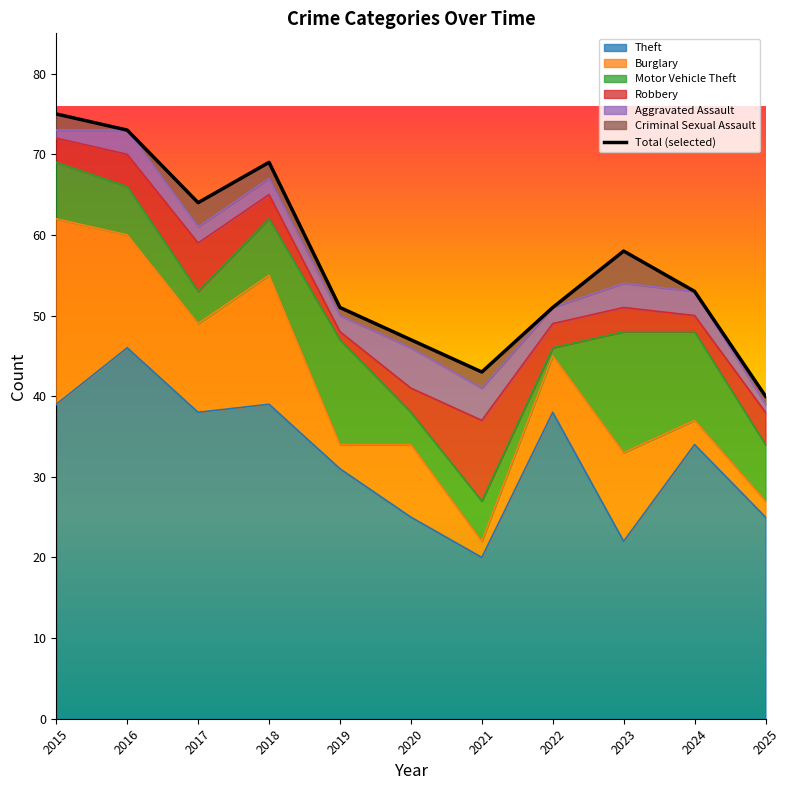

Rank the categories by Burglary value from highest to lowest.

2015, 2018, 2016, 2017, 2023, 2020, 2022, 2019, 2024, 2021, 2025